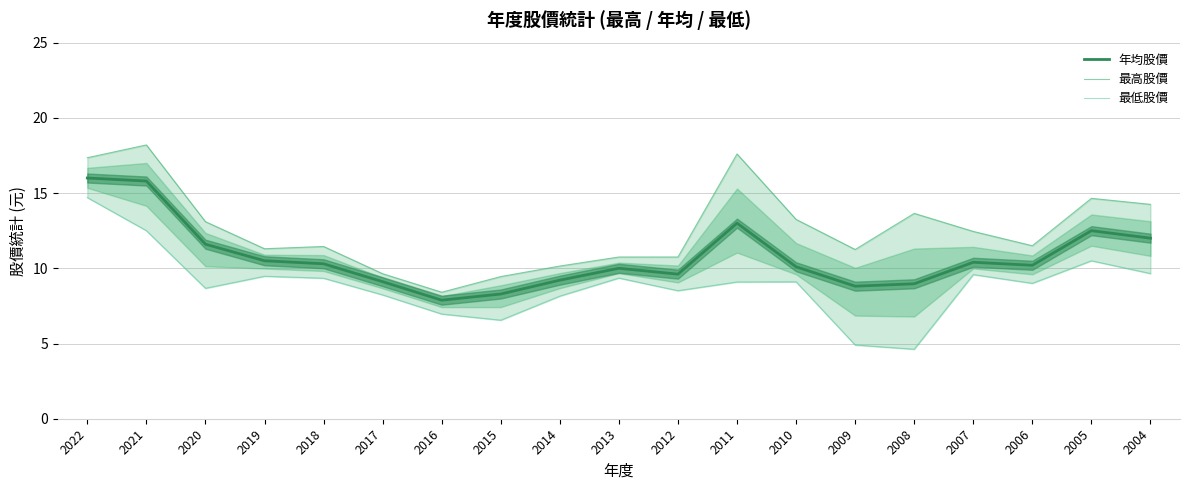

In 最高股價, how many points are higher than both neighbors (excluding endpoints)?

5